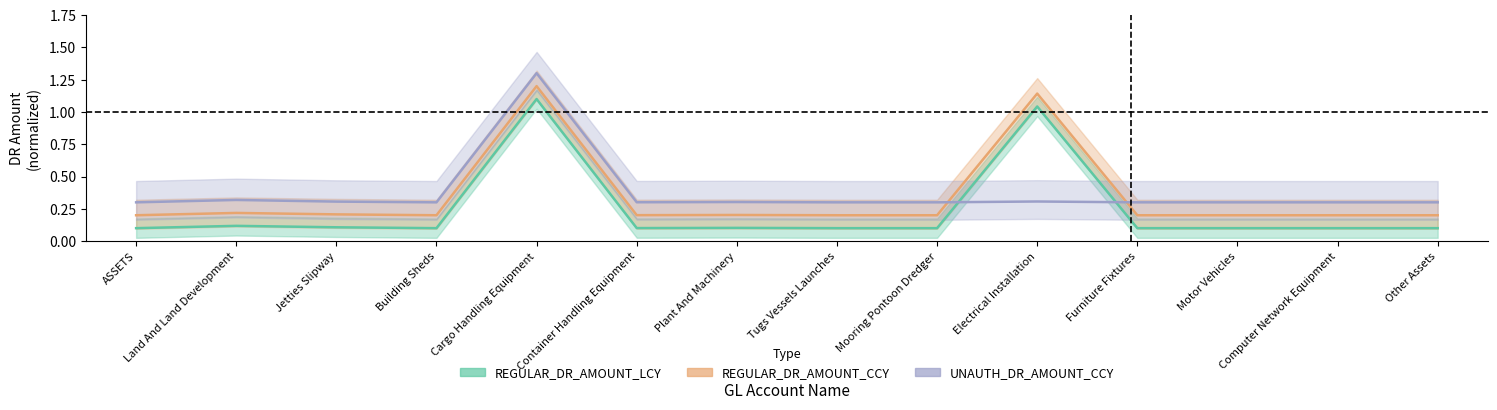

True or false: REGULAR_DR_AMOUNT_CCY and REGULAR_DR_AMOUNT_LCY intersect in this chart.

False